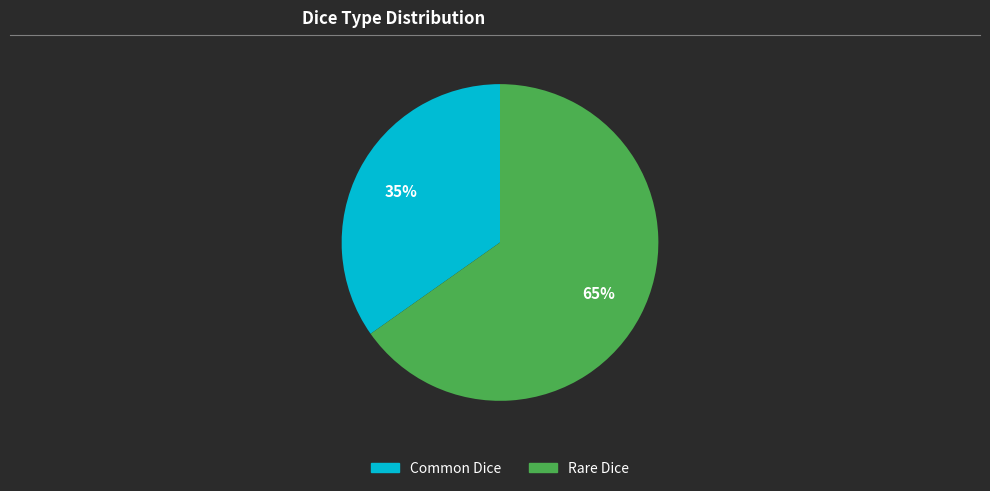

To the nearest percent, what is the difference between the largest and smallest slice percentages?

30%